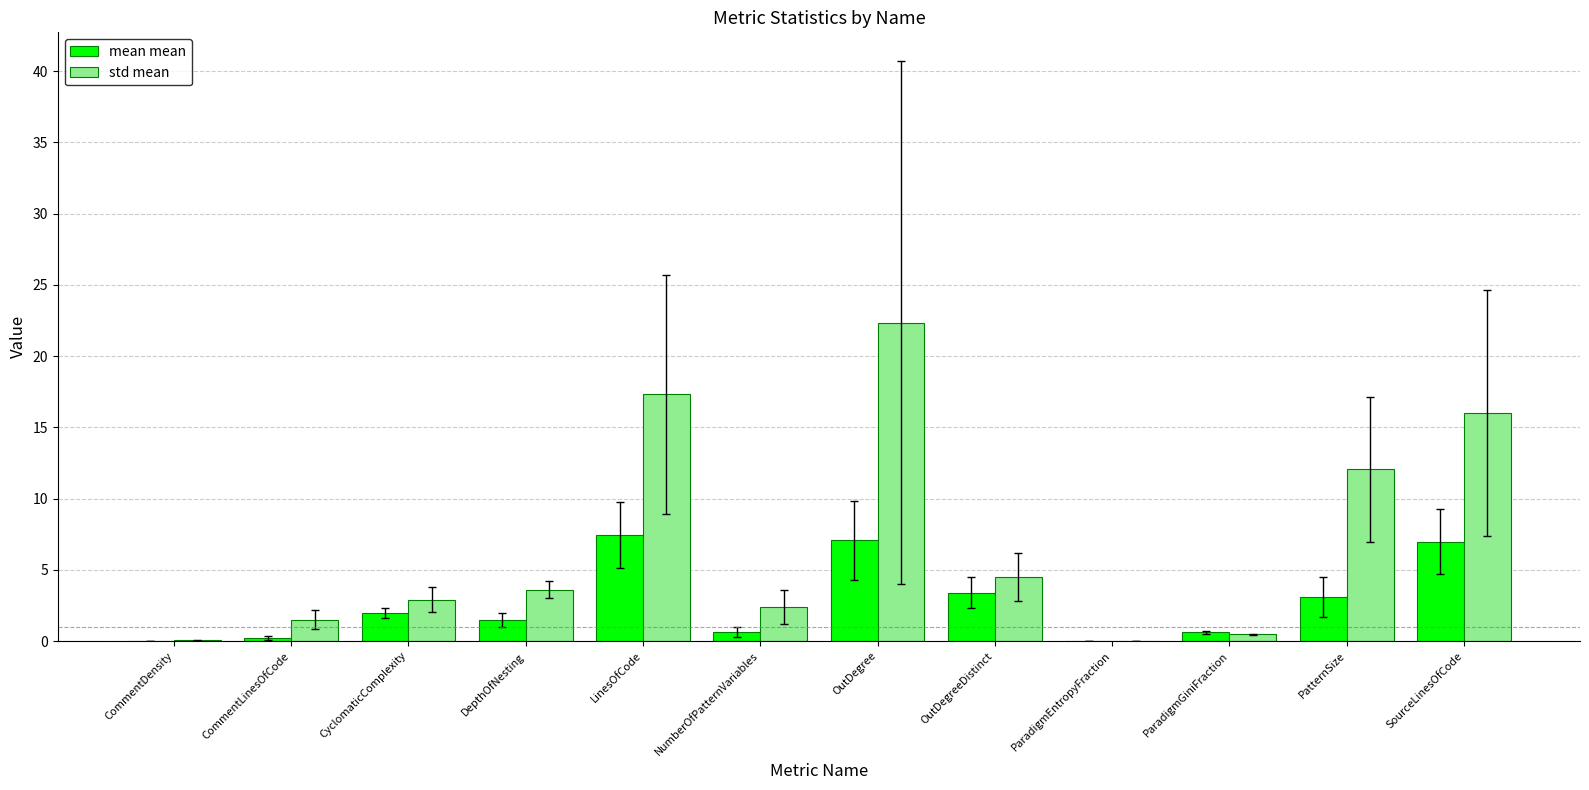

Which category has the highest value across all series?

OutDegree